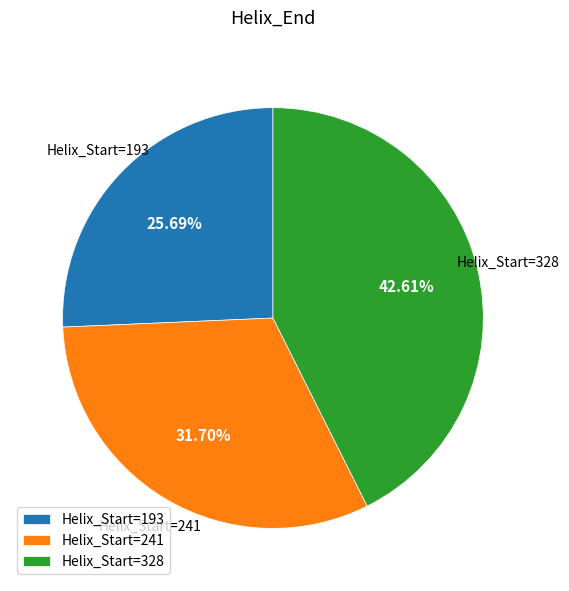

Is there a majority slice in this chart?

No